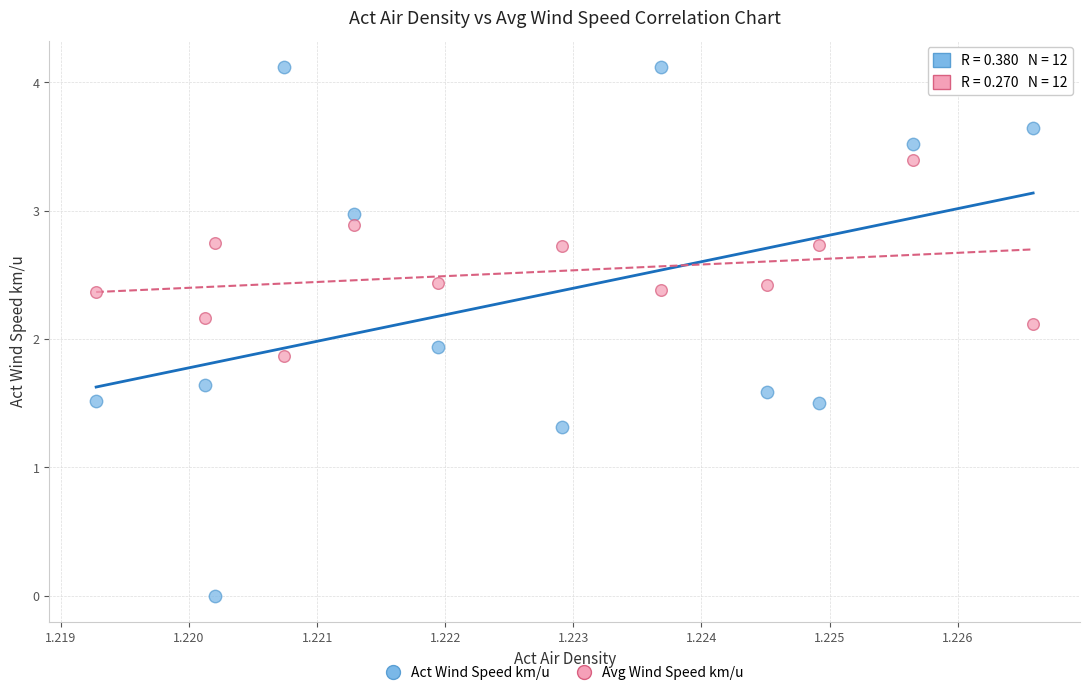

Across all data points, what is the range of Y values (max minus min)?

4.1